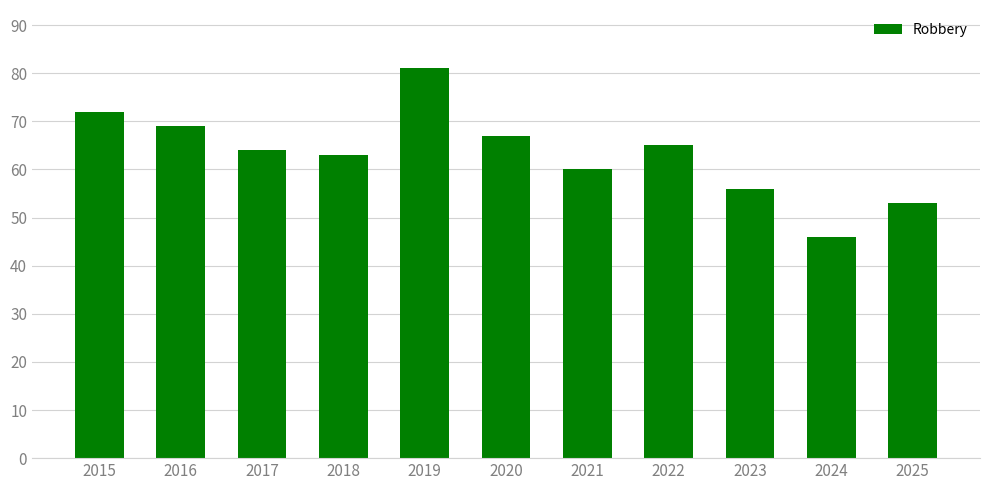

What is the difference between the values at 2023 and 2016?

13